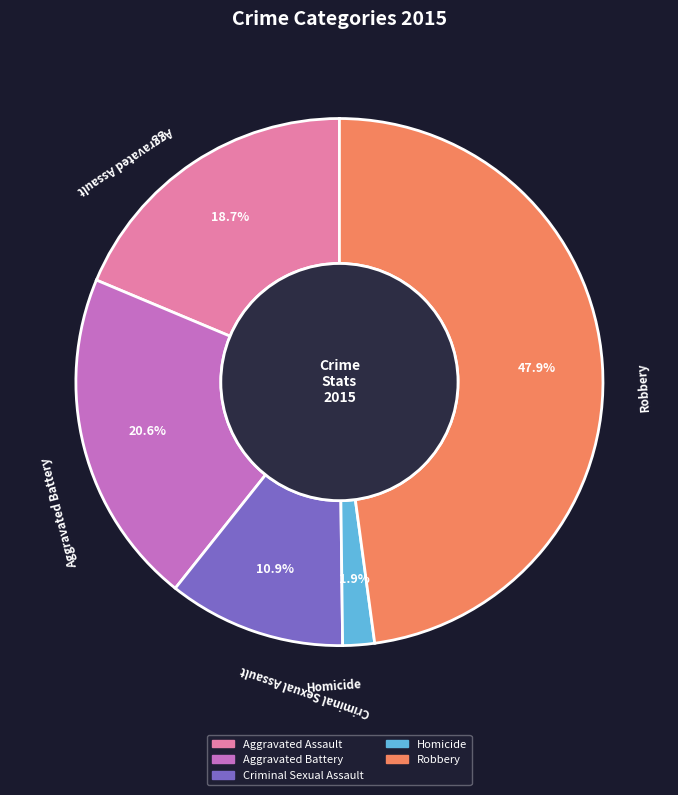

What is the smallest slice in the pie chart?

Homicide